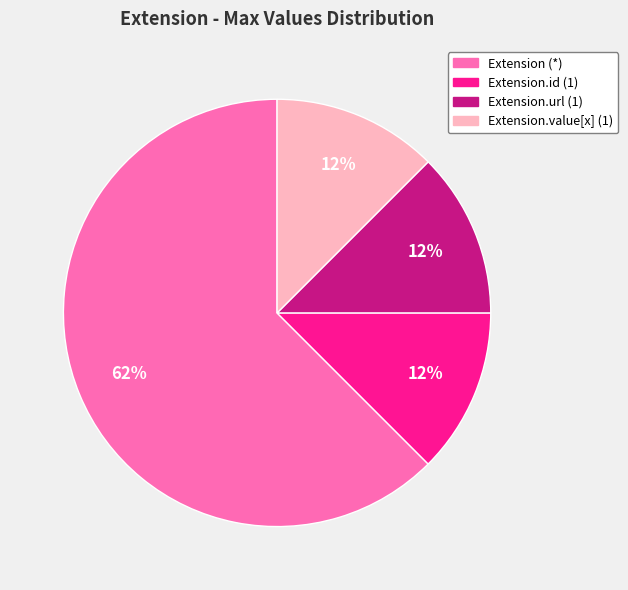

Is there a majority slice in this chart?

Yes